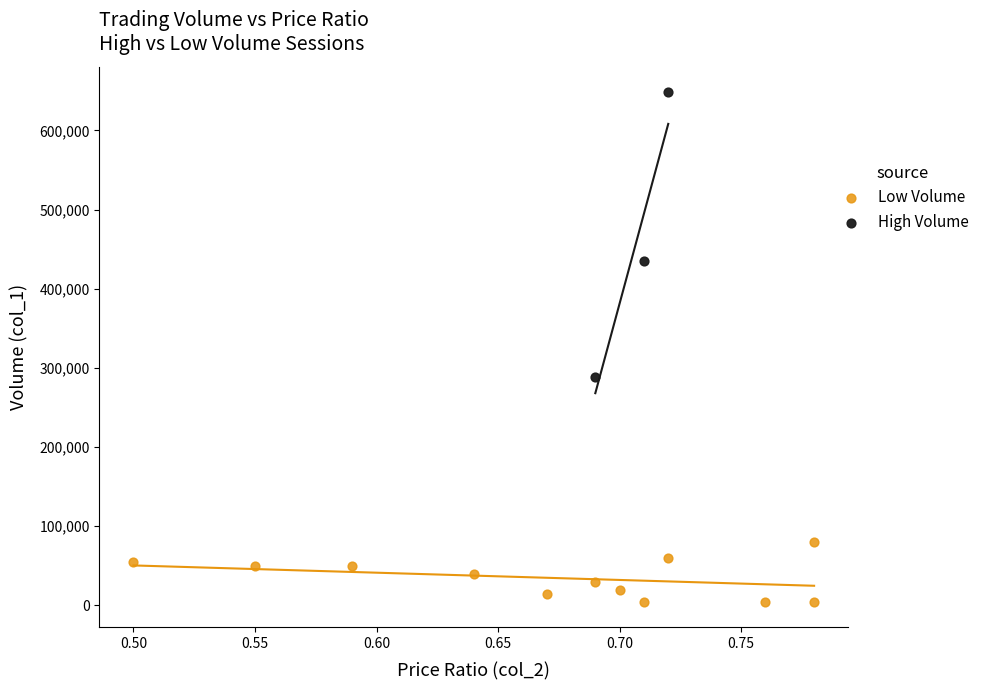

Which series has the widest spread of Y values?

High Volume